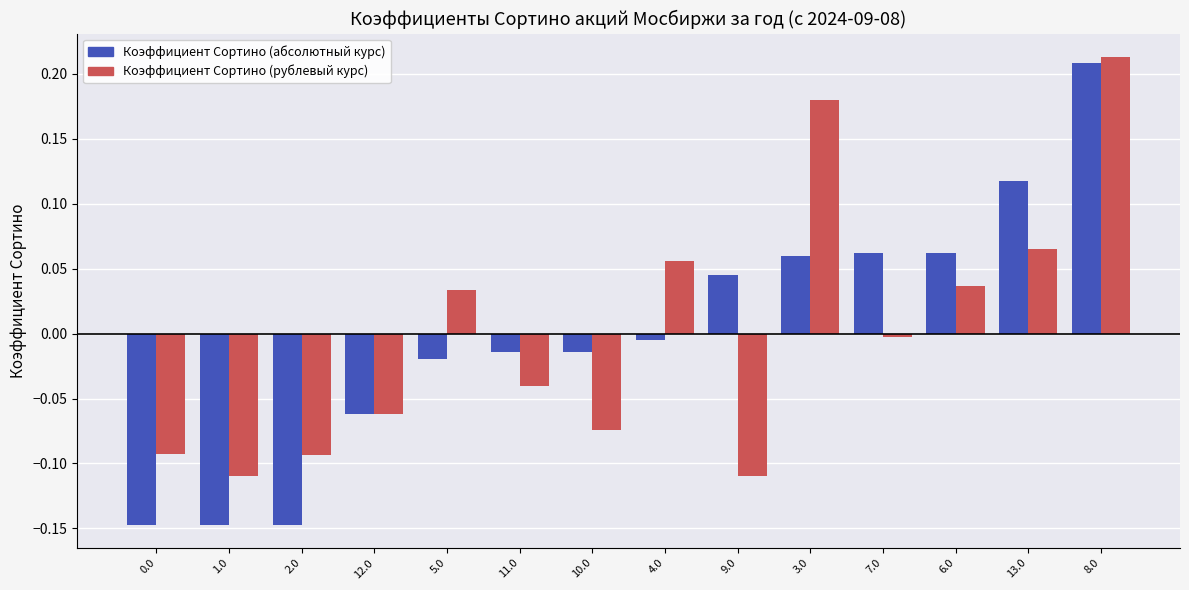

What are all the series names shown in the legend?

Коэффициент Сортино (абсолютный курс), Коэффициент Сортино (рублевый курс)